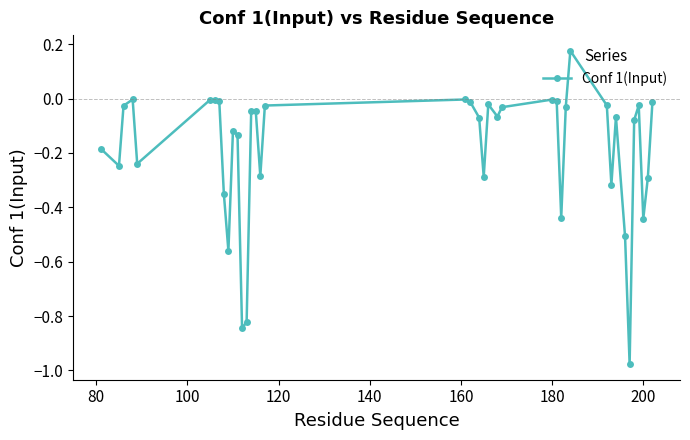

What is the difference between the maximum and minimum values?

1.2